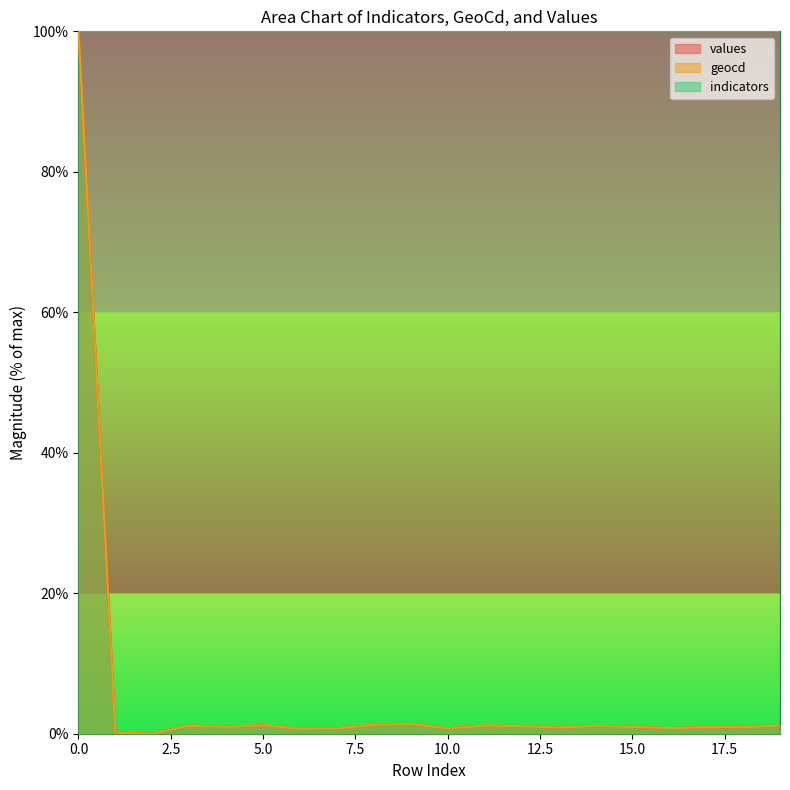

What is the highest value of the geocd series?

100.0